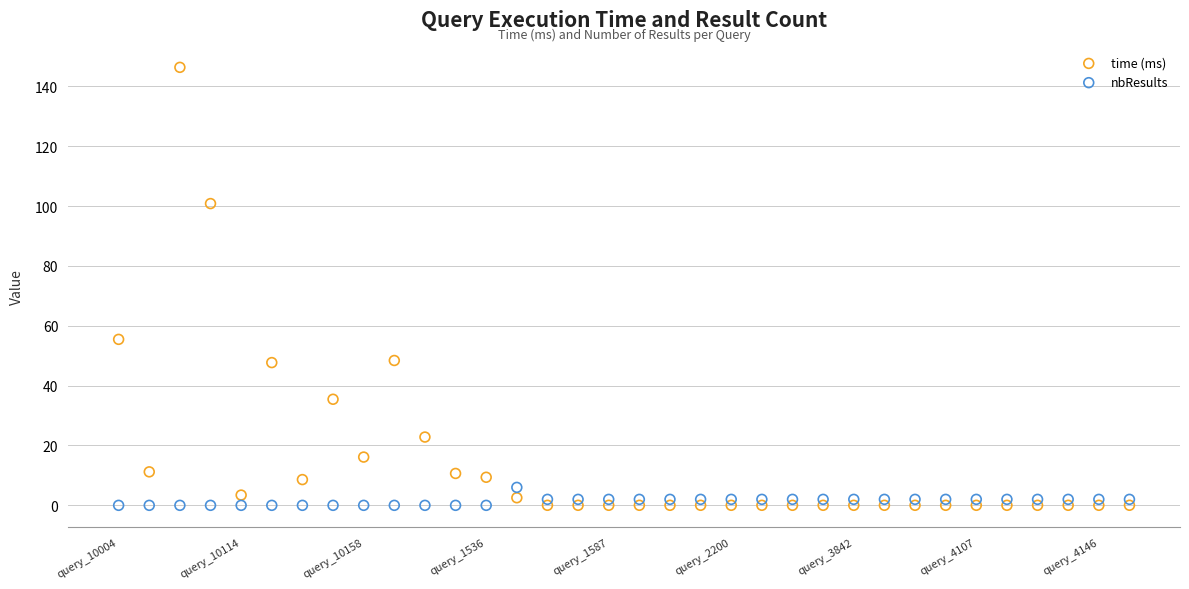

What are all the series names shown in the legend?

time (ms), nbResults